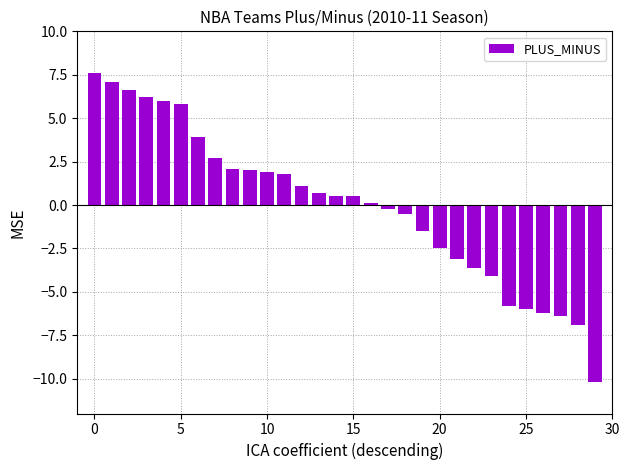

What is the value of the 15th bar from the left?

0.5